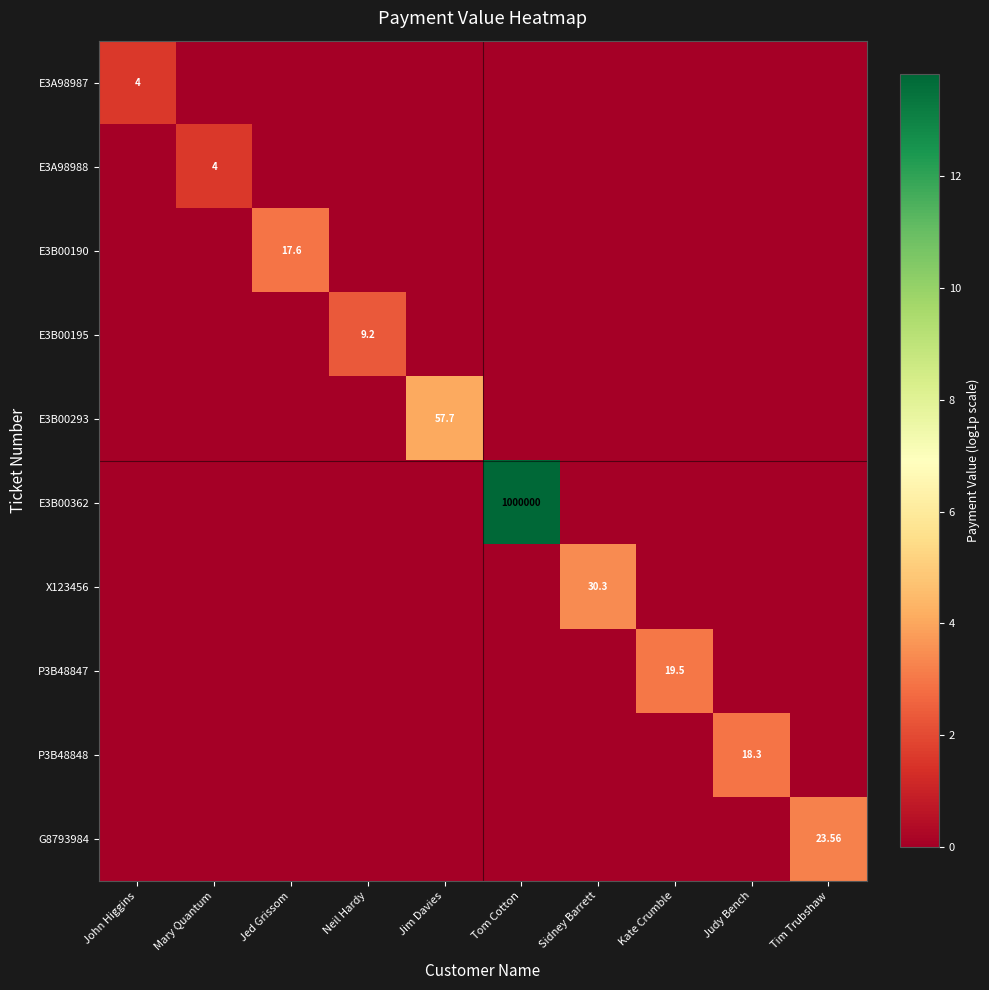

At which label is E3B00190 closest to 1?

John Higgins